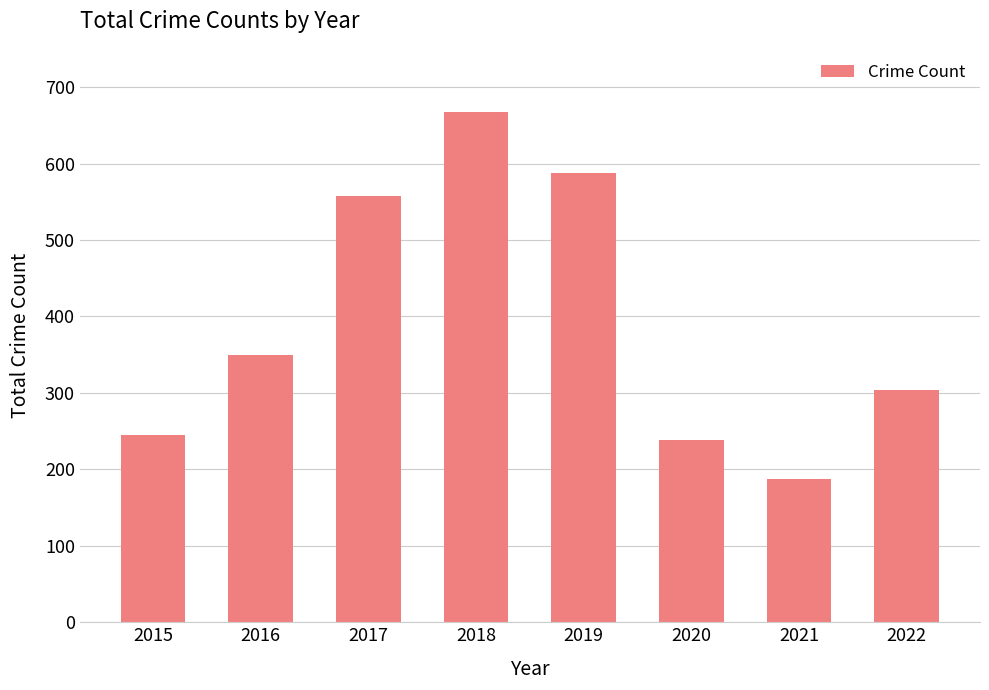

List the labels in order of value, smallest first.

2021, 2020, 2015, 2022, 2016, 2017, 2019, 2018